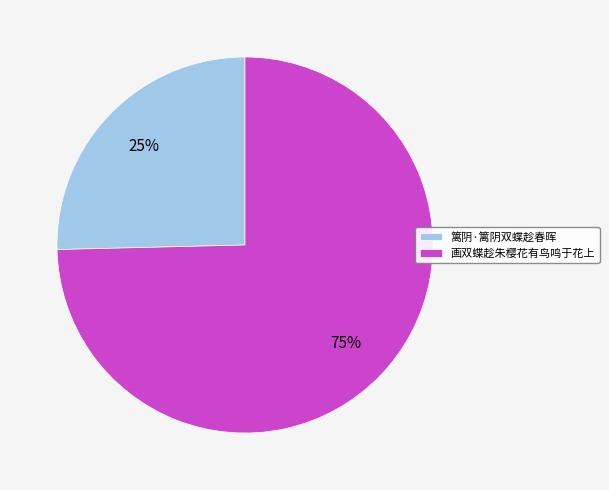

Combined, do 画双蝶趁朱樱花有鸟鸣于花上 and 篱阴·篱阴双蝶趁春晖 account for over 50%?

Yes